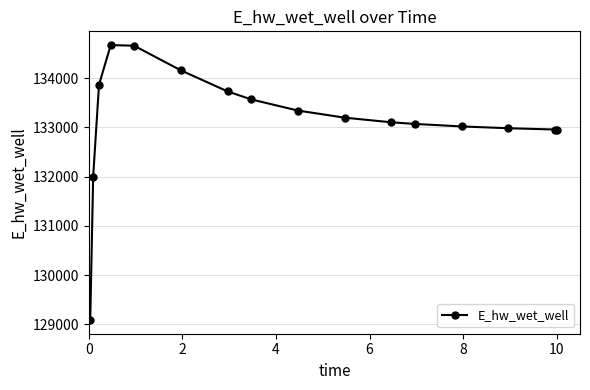

What is the greatest value displayed?

134673.7